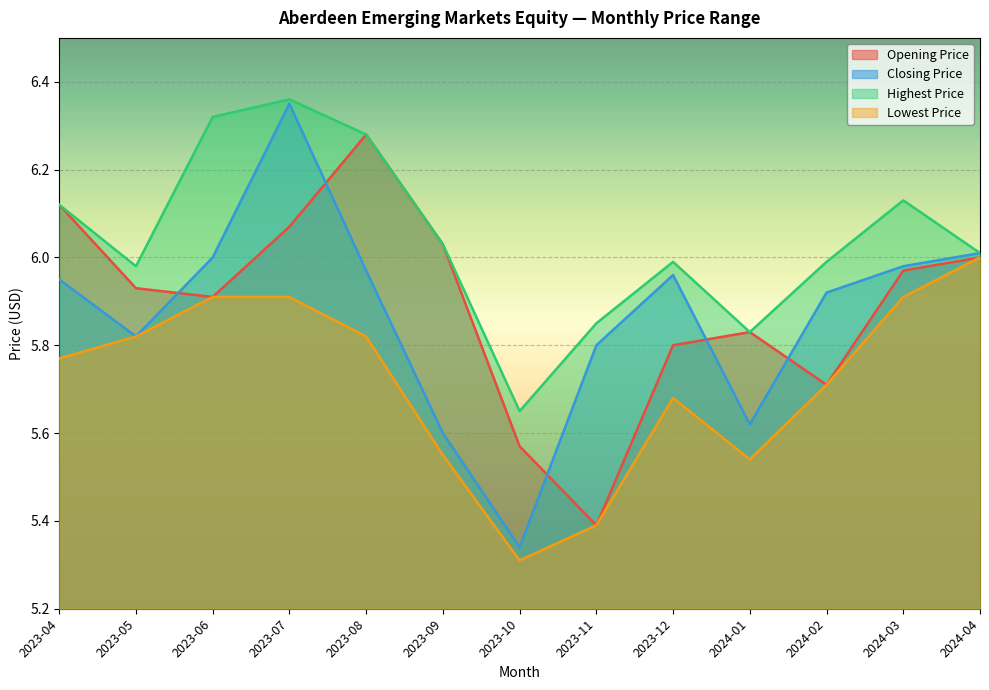

Which series has the largest range (max minus min)?

Closing Price